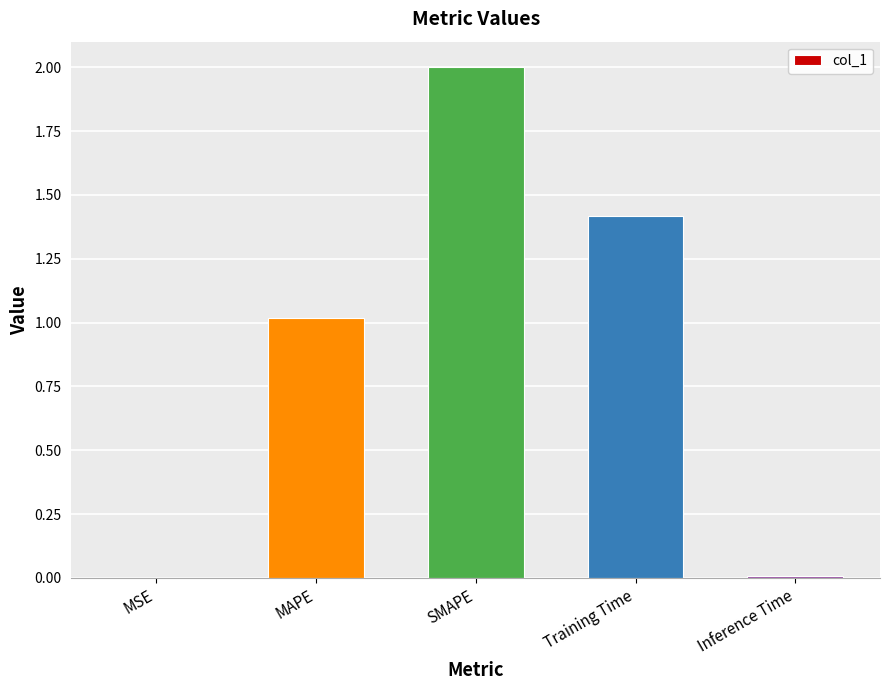

What is the sum of all values?

4.4